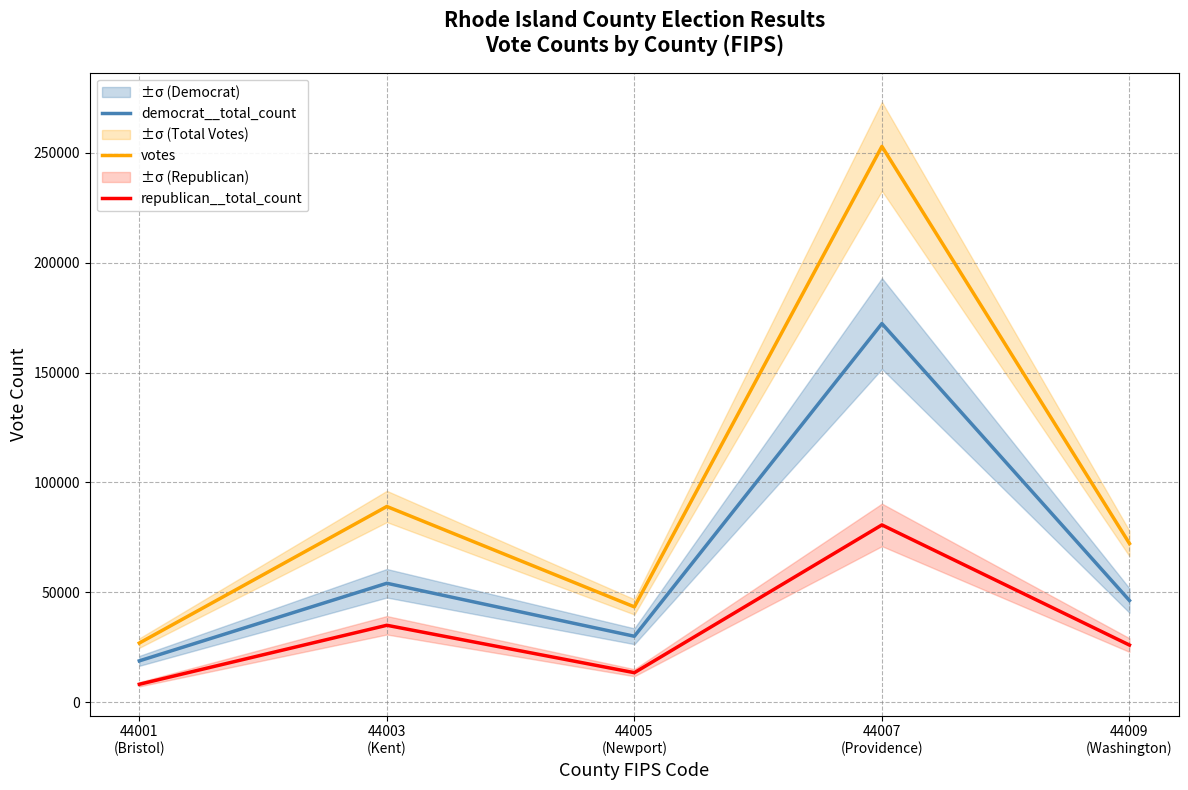

Rank the categories by democrat__total_count value from highest to lowest.

44007
(Providence), 44003
(Kent), 44009
(Washington), 44005
(Newport), 44001
(Bristol)